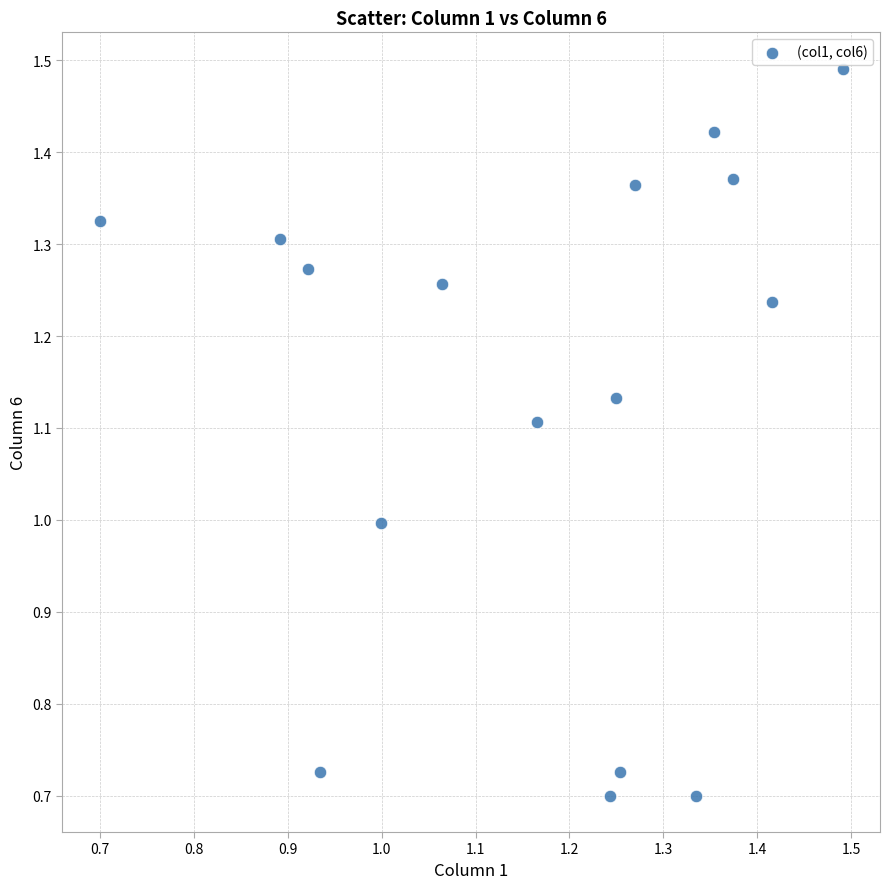

What is the range of Y values (max minus min)?

0.8